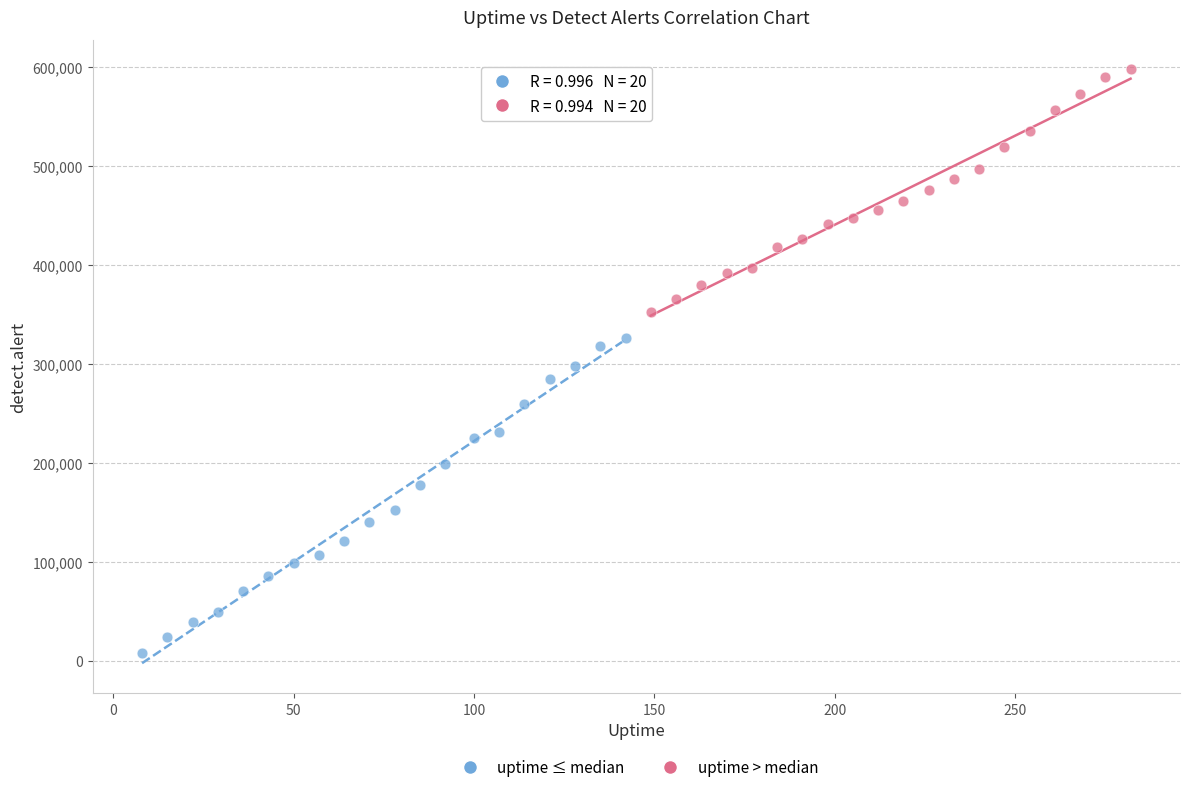

Which series contains the highest Y value?

uptime > median